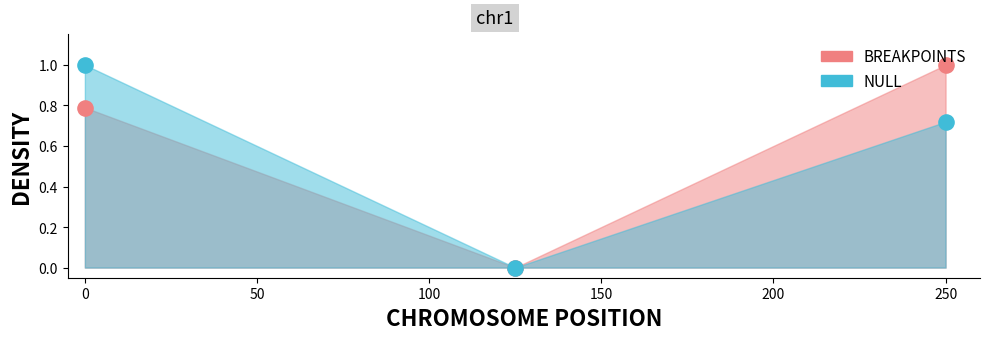

At how many categories does at least one series exceed 0?

2